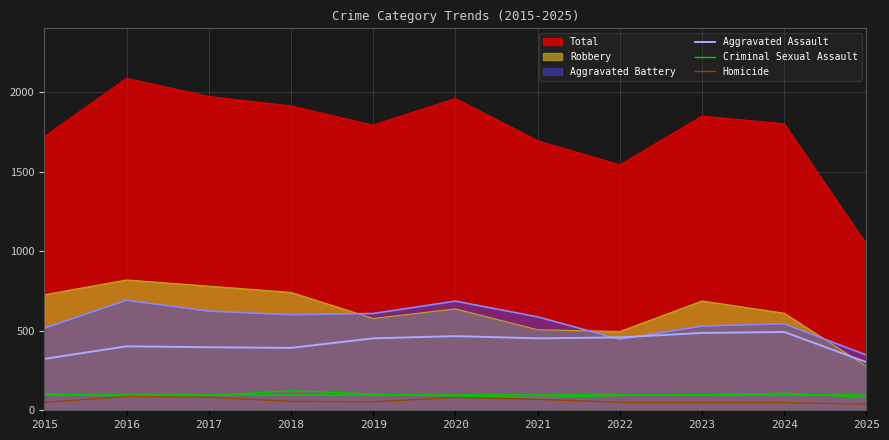

The value of Criminal Sexual Assault at 2015 is 105. True or false?

True